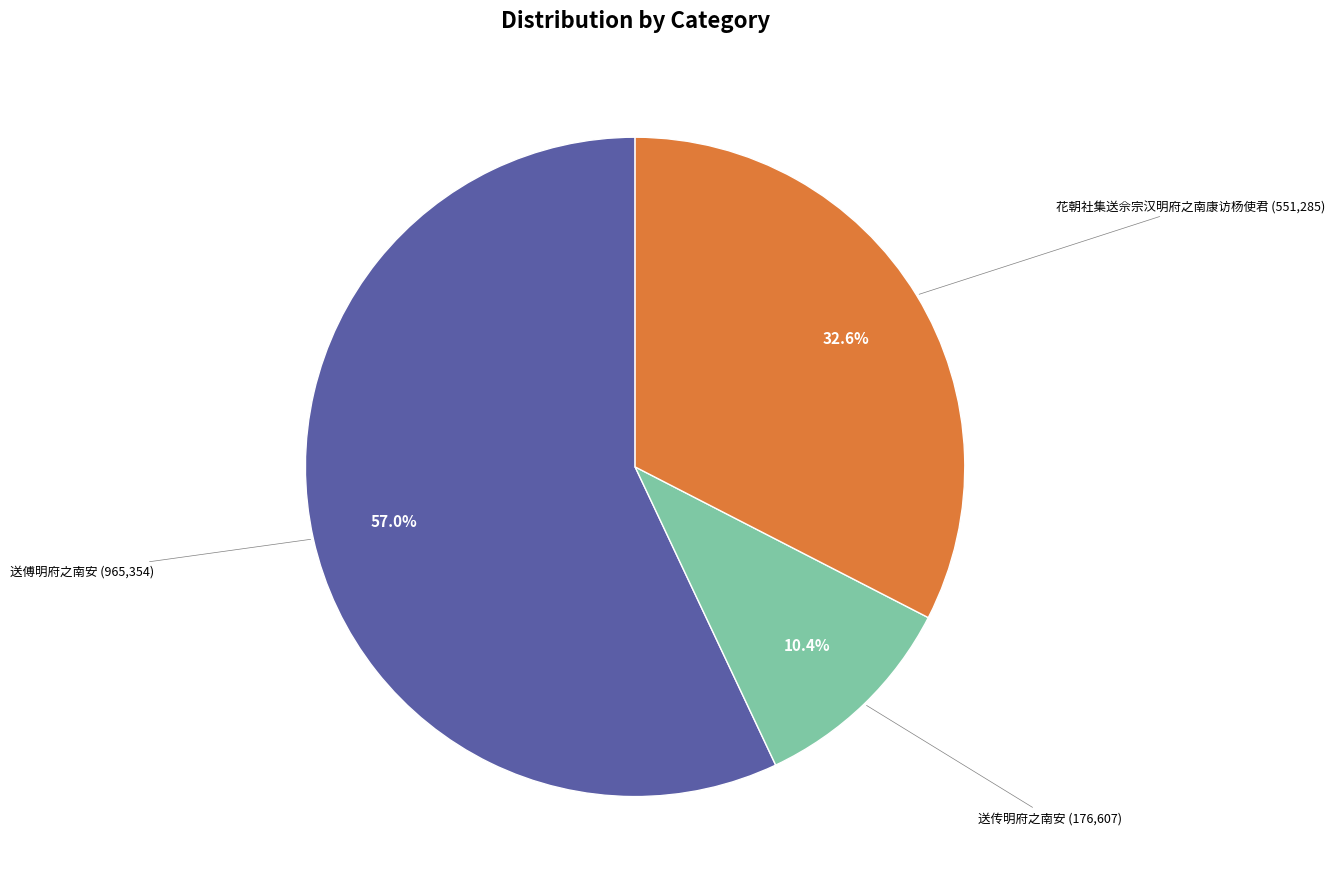

Is there a majority slice in this chart?

Yes